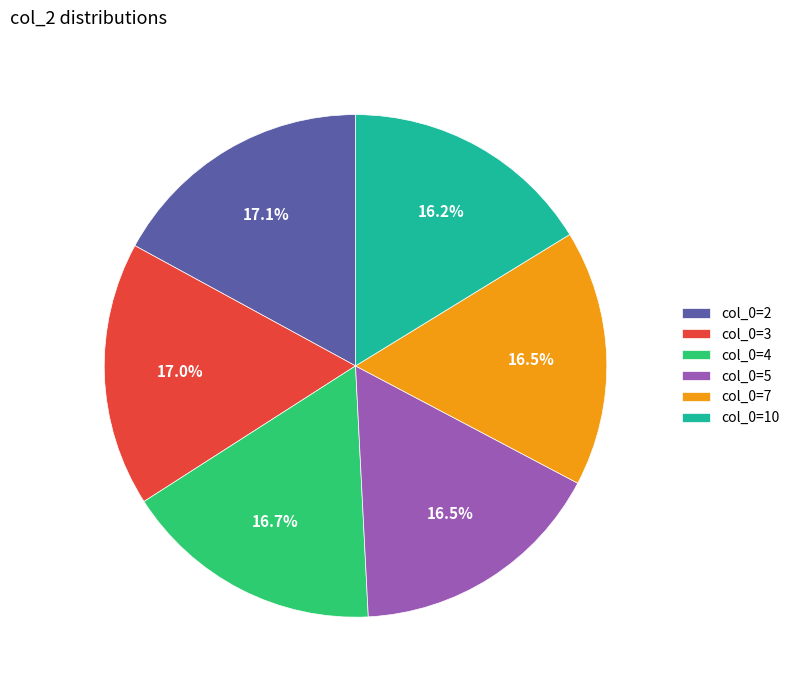

Is col_0=4 the majority of the pie?

No